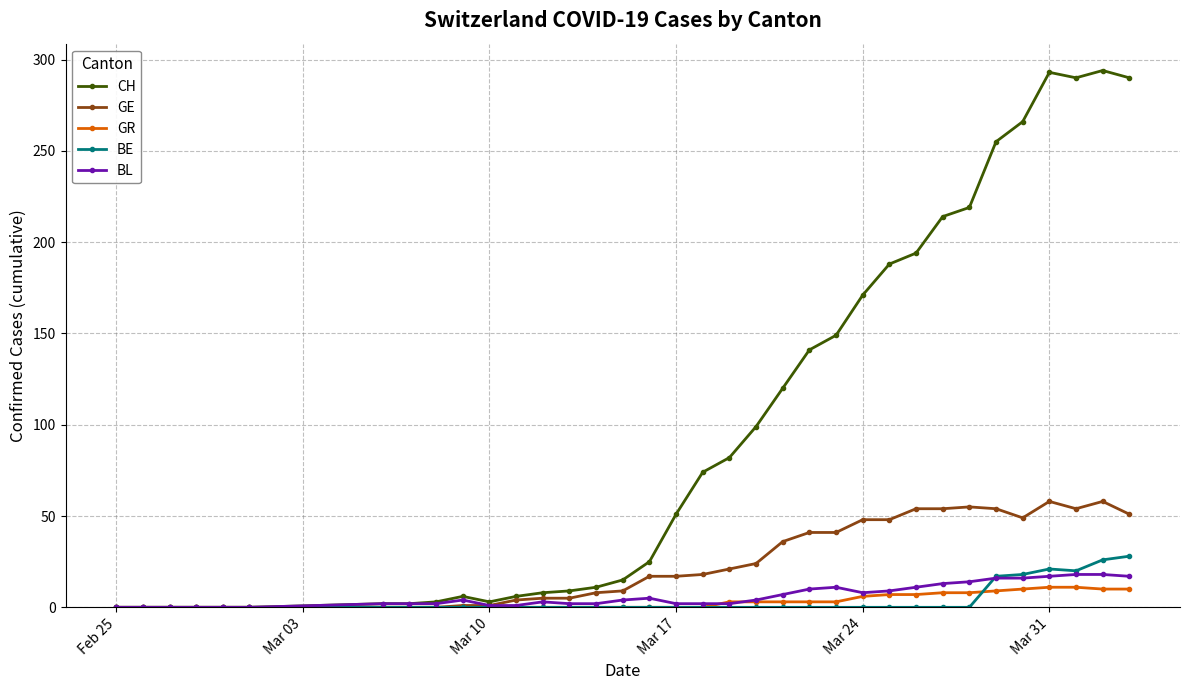

What is the sum of all CH values?

3480